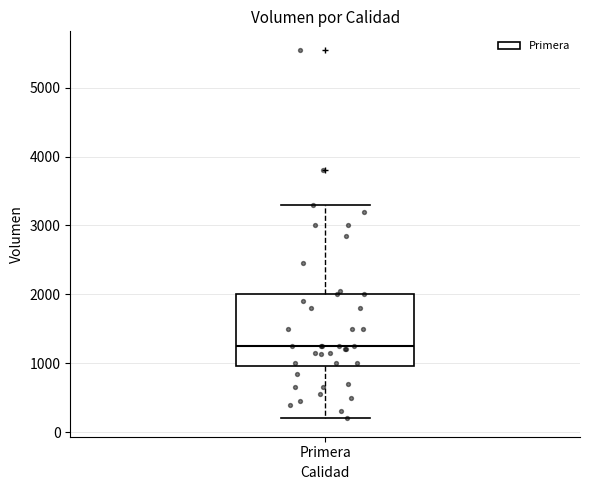

Transcribe this box plot: give where the median line is, the range the box spans, and where the two whiskers end, as read against the y-axis. The values are not printed on the chart, so give them approximately, as read against the axis.

median 1300, box 1000 to 2000, whiskers 200 to 3300